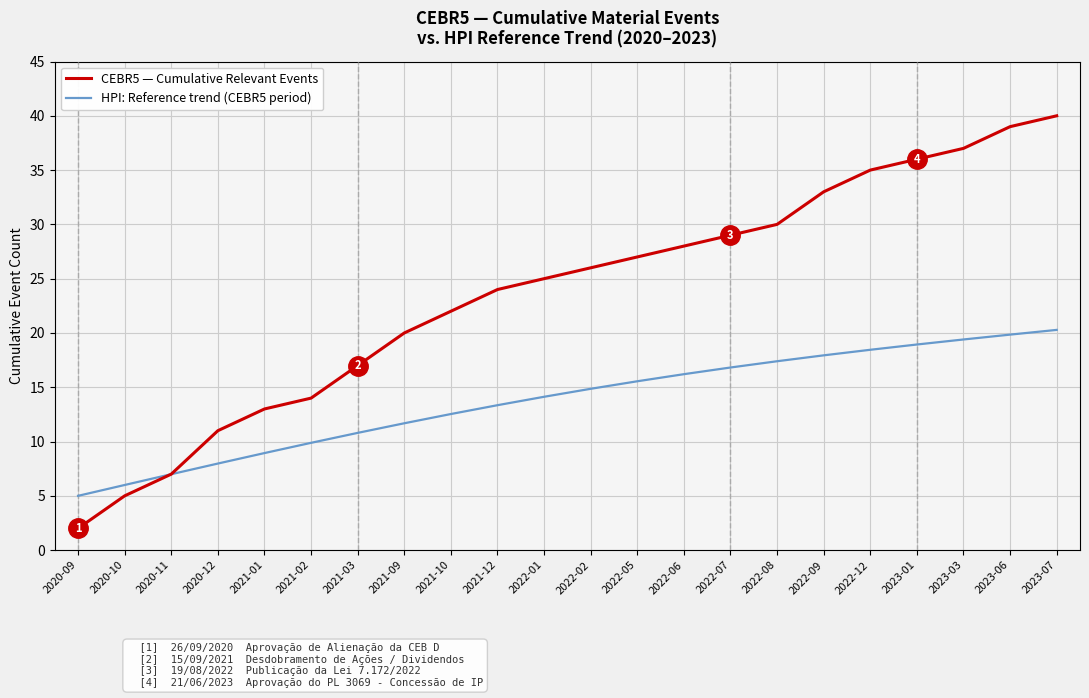

True or false: HPI: Reference trend (CEBR5 period) has a value of 29.8 at 2023-06.

False